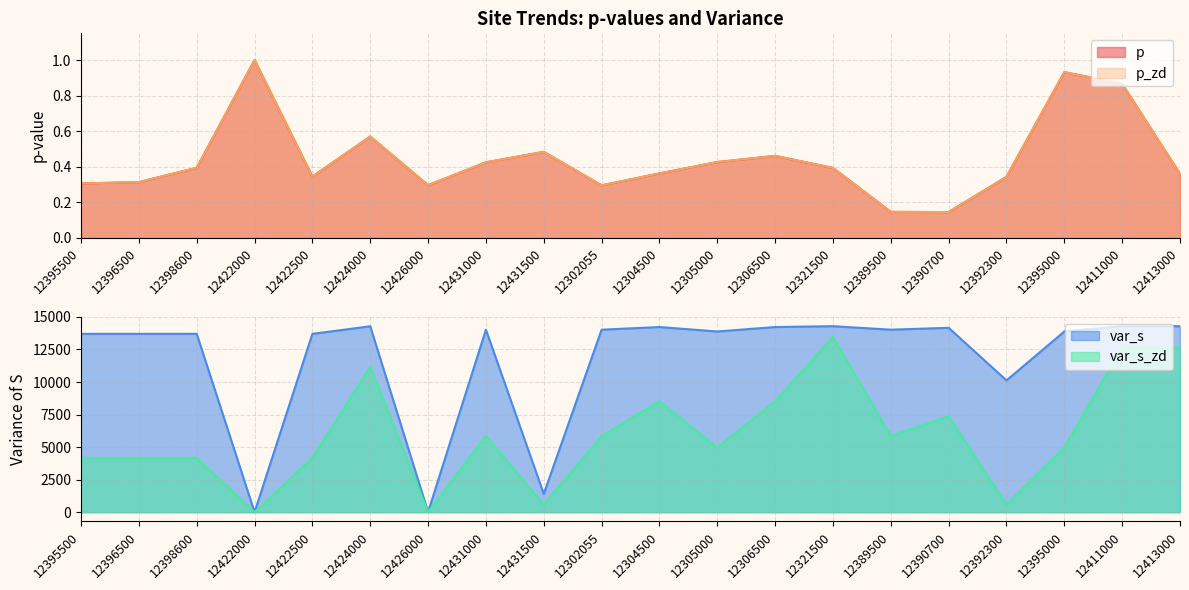

How many lines are shown in the chart?

4